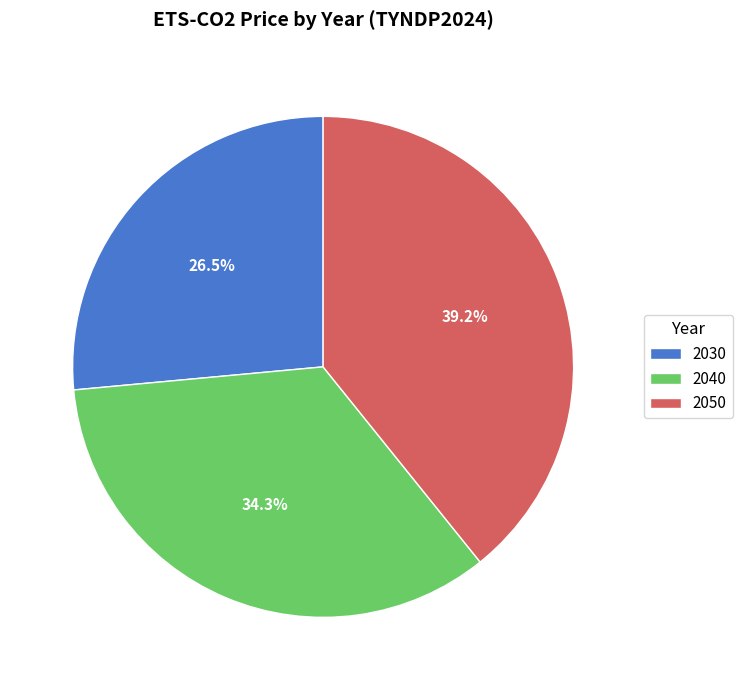

How many slices are in this pie chart?

3